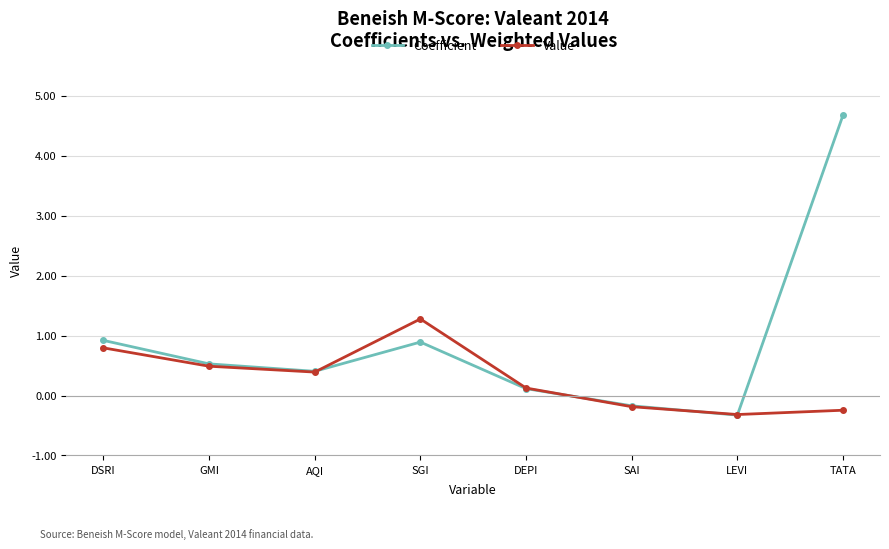

Reading left to right, what are all the values shown in this chart?

Coefficient: DSRI=0.9	GMI=0.5	AQI=0.4	SGI=0.9	DEPI=0.1	SAI=-0.2	LEVI=-0.3	TATA=4.7
Value: DSRI=0.8	GMI=0.5	AQI=0.4	SGI=1.3	DEPI=0.1	SAI=-0.2	LEVI=-0.3	TATA=-0.2